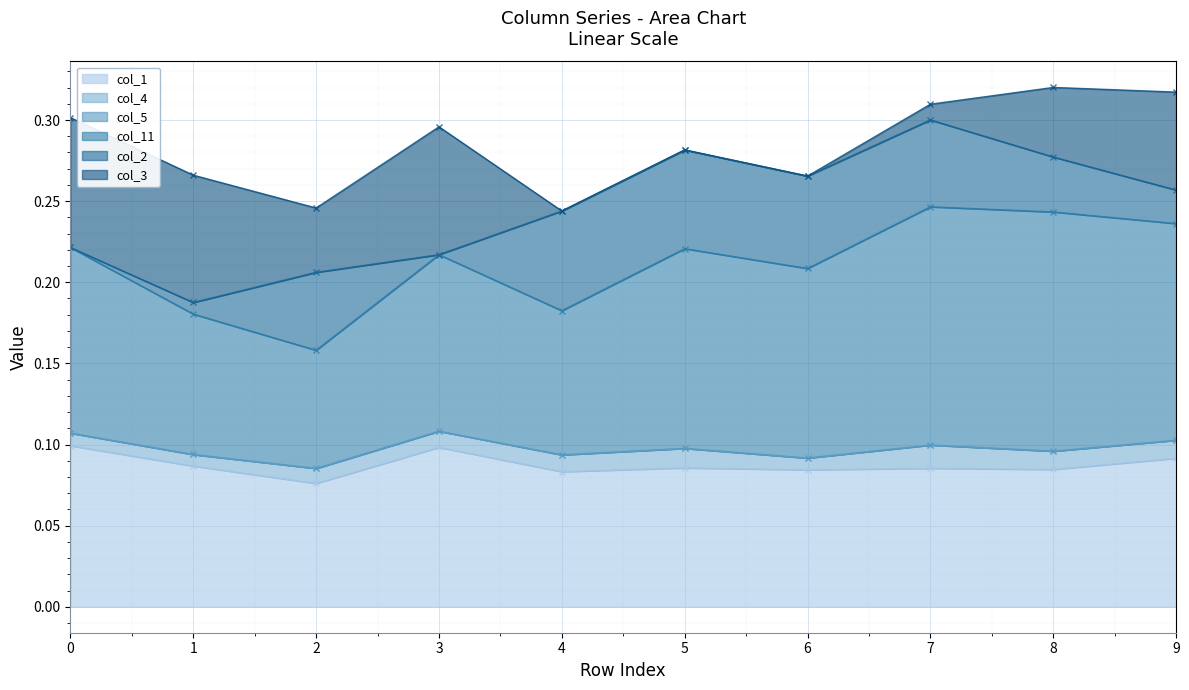

True or false: col_3 and col_1 intersect in this chart.

False